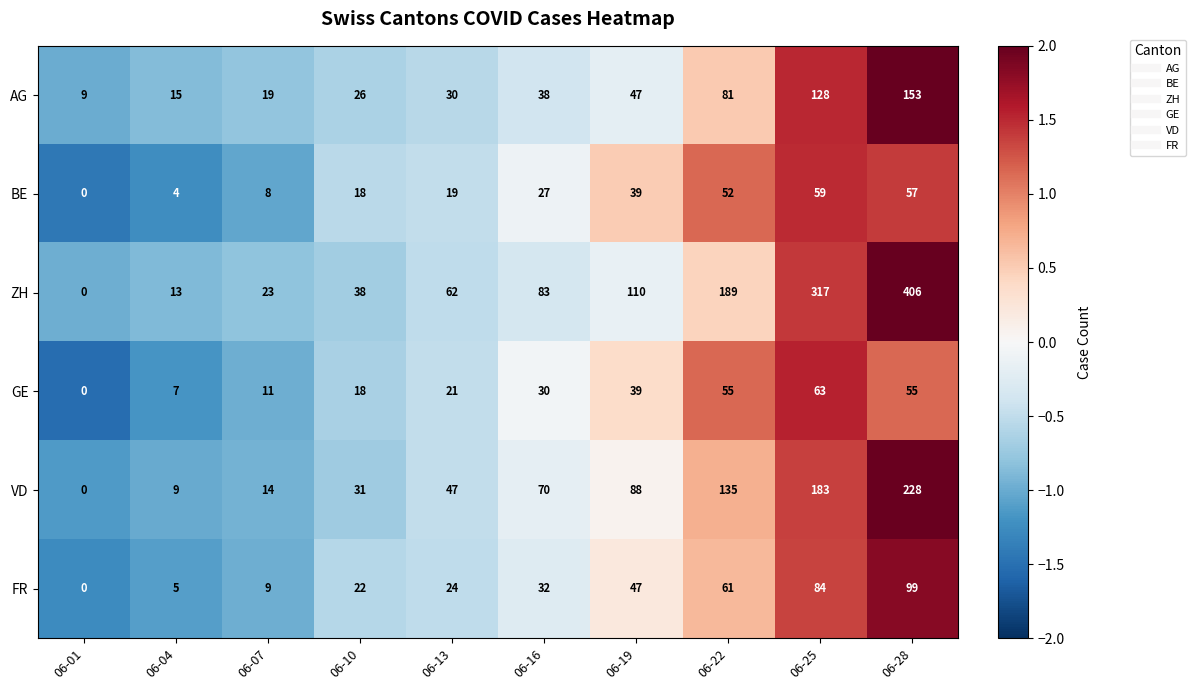

Rank the series by their maximum value, from highest to lowest.

ZH, VD, AG, FR, GE, BE